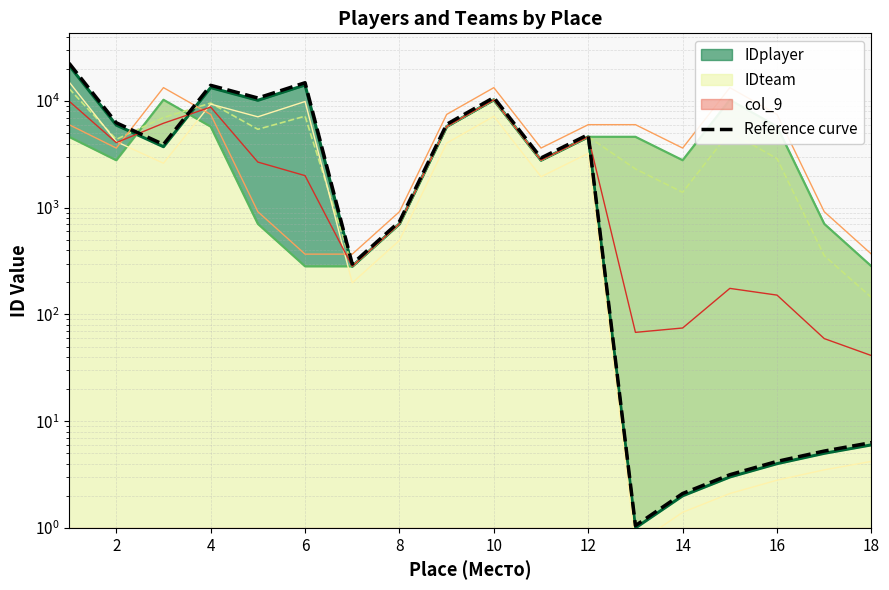

Count the number of values greater than 3922.

9